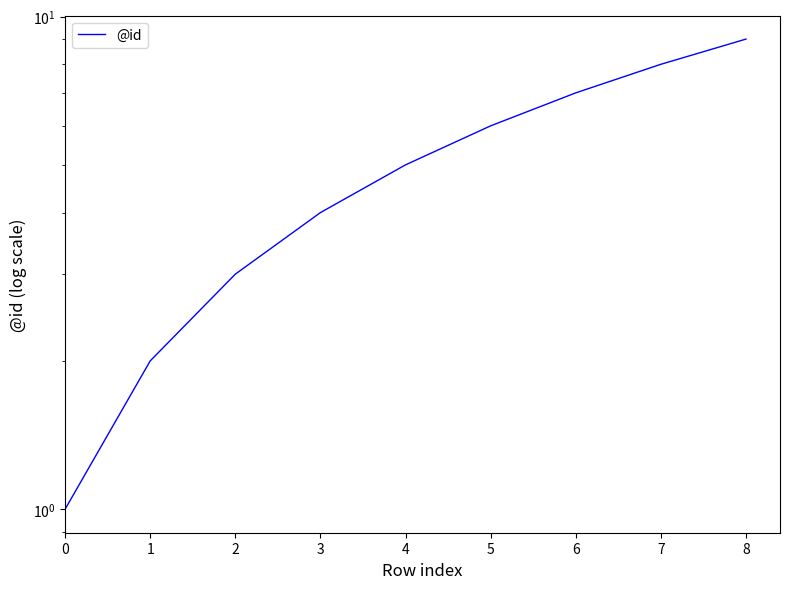

Rank the categories by value from lowest to highest.

0, 1, 2, 3, 4, 5, 6, 7, 8